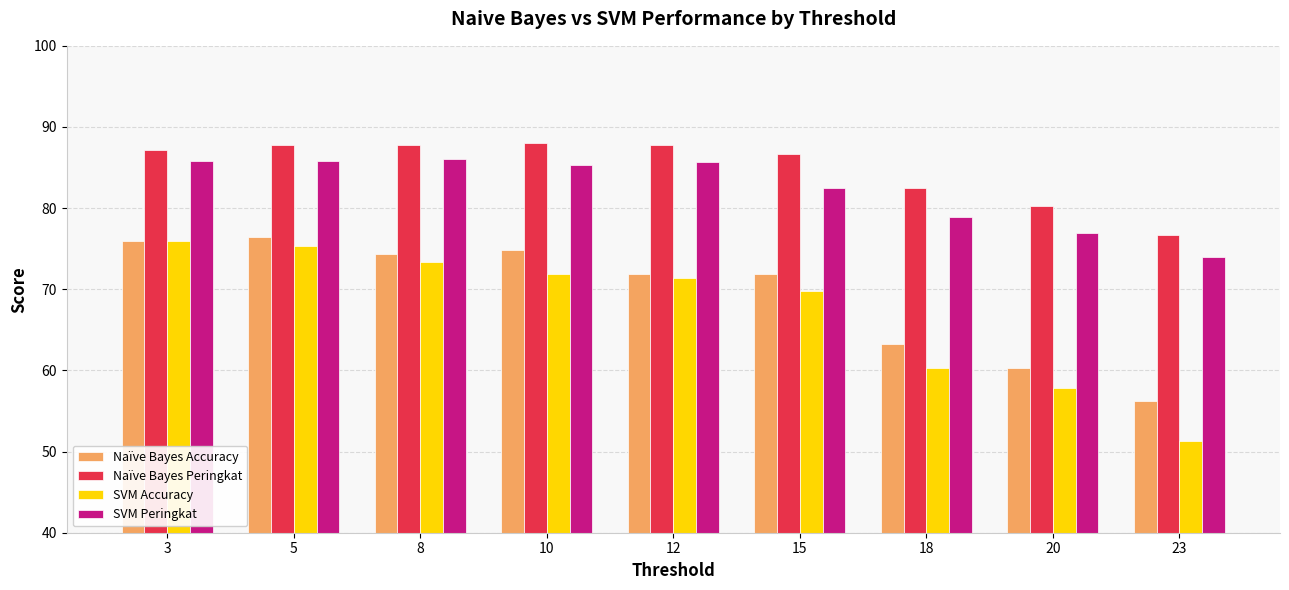

Are the bars horizontal?

No